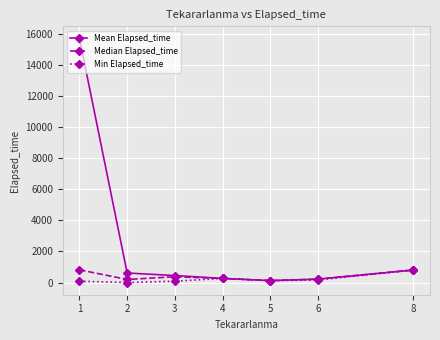

What is the highest value of the Median Elapsed_time series?

817.5